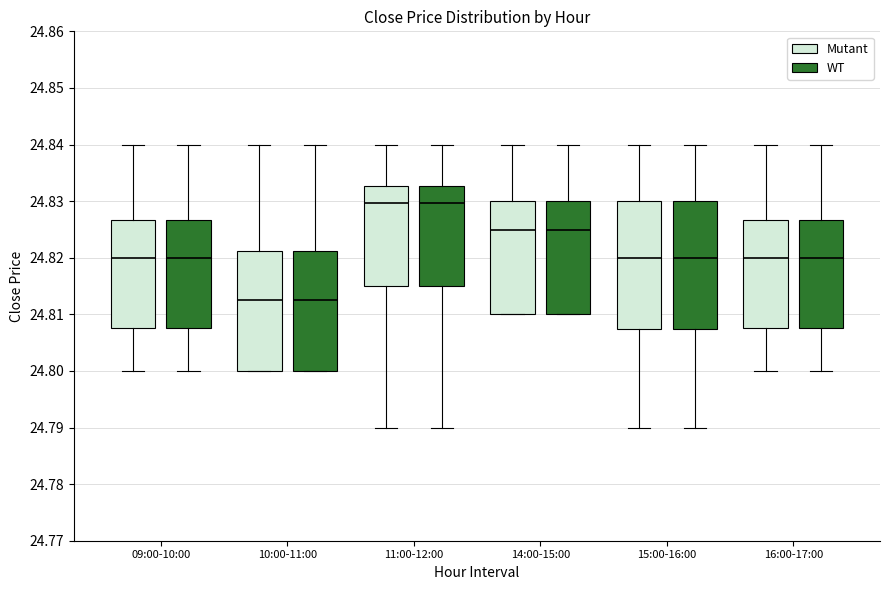

Reading left to right, transcribe this box plot: for each box, give where its median line is, the range the box spans, and where its two whiskers end, as read against the y-axis. The values are not printed on the chart, so give them approximately, as read against the axis.

09:00-10:00 (Mutant): median 24.820, box 24.808 to 24.827, whiskers 24.800 to 24.840
09:00-10:00 (WT): median 24.820, box 24.808 to 24.827, whiskers 24.800 to 24.840
10:00-11:00 (Mutant): median 24.813, box 24.800 to 24.821, whiskers 24.800 to 24.840
10:00-11:00 (WT): median 24.813, box 24.800 to 24.821, whiskers 24.800 to 24.840
11:00-12:00 (Mutant): median 24.830, box 24.815 to 24.833, whiskers 24.790 to 24.840
11:00-12:00 (WT): median 24.830, box 24.815 to 24.833, whiskers 24.790 to 24.840
14:00-15:00 (Mutant): median 24.825, box 24.810 to 24.830, whiskers 24.810 to 24.840
14:00-15:00 (WT): median 24.825, box 24.810 to 24.830, whiskers 24.810 to 24.840
15:00-16:00 (Mutant): median 24.820, box 24.807 to 24.830, whiskers 24.790 to 24.840
15:00-16:00 (WT): median 24.820, box 24.807 to 24.830, whiskers 24.790 to 24.840
16:00-17:00 (Mutant): median 24.820, box 24.808 to 24.827, whiskers 24.800 to 24.840
16:00-17:00 (WT): median 24.820, box 24.808 to 24.827, whiskers 24.800 to 24.840